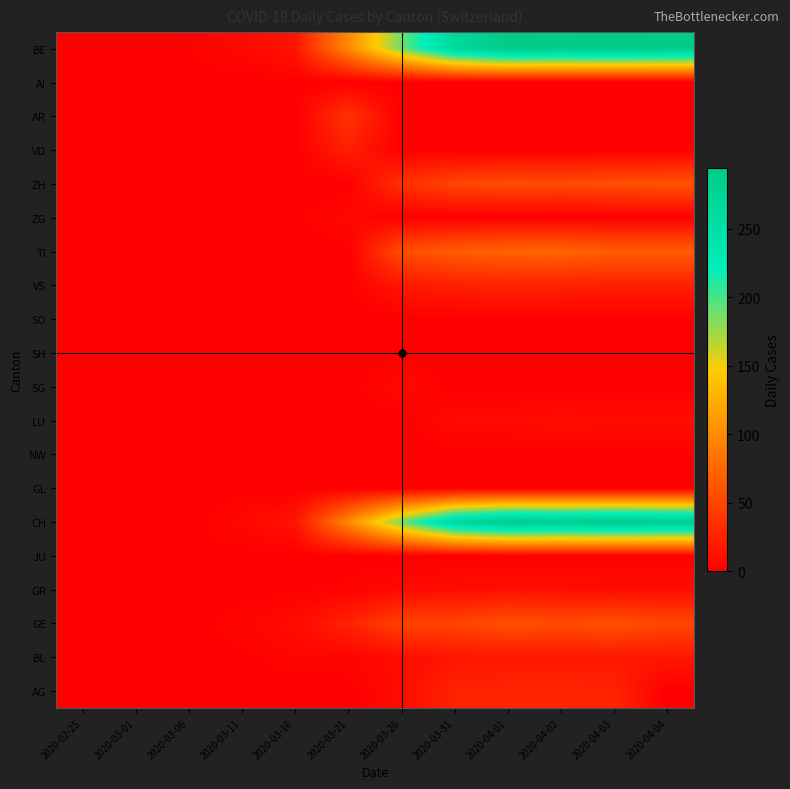

Reading right to left, transcribe all the data shown in this chart.

AG: 2020-04-04=0	2020-04-03=26	2020-04-02=27	2020-04-01=27	2020-03-31=25	2020-03-26=9	2020-03-21=0	2020-03-16=0	2020-03-11=0	2020-03-06=0	2020-03-01=0	2020-02-25=0
BL: 2020-04-04=17	2020-04-03=18	2020-04-02=18	2020-04-01=17	2020-03-31=16	2020-03-26=9	2020-03-21=4	2020-03-16=4	2020-03-11=1	2020-03-06=2	2020-03-01=0	2020-02-25=0
GE: 2020-04-04=51	2020-04-03=58	2020-04-02=54	2020-04-01=58	2020-03-31=49	2020-03-26=48	2020-03-21=24	2020-03-16=9	2020-03-11=4	2020-03-06=0	2020-03-01=0	2020-02-25=0
GR: 2020-04-04=10	2020-04-03=10	2020-04-02=11	2020-04-01=11	2020-03-31=10	2020-03-26=7	2020-03-21=3	2020-03-16=1	2020-03-11=0	2020-03-06=0	2020-03-01=0	2020-02-25=0
JU: 2020-04-04=0	2020-04-03=0	2020-04-02=0	2020-04-01=0	2020-03-31=0	2020-03-26=0	2020-03-21=0	2020-03-16=0	2020-03-11=0	2020-03-06=2	2020-03-01=0	2020-02-25=0
CH: 2020-04-04=290	2020-04-03=294	2020-04-02=290	2020-04-01=293	2020-03-31=266	2020-03-26=188	2020-03-21=99	2020-03-16=15	2020-03-11=6	2020-03-06=0	2020-03-01=0	2020-02-25=0
GL: 2020-04-04=0	2020-04-03=0	2020-04-02=0	2020-04-01=0	2020-03-31=0	2020-03-26=0	2020-03-21=0	2020-03-16=0	2020-03-11=0	2020-03-06=0	2020-03-01=0	2020-02-25=0
NW: 2020-04-04=0	2020-04-03=0	2020-04-02=0	2020-04-01=0	2020-03-31=0	2020-03-26=0	2020-03-21=0	2020-03-16=0	2020-03-11=0	2020-03-06=0	2020-03-01=0	2020-02-25=0
LU: 2020-04-04=9	2020-04-03=9	2020-04-02=10	2020-04-01=8	2020-03-31=8	2020-03-26=0	2020-03-21=0	2020-03-16=0	2020-03-11=0	2020-03-06=0	2020-03-01=0	2020-02-25=0
SG: 2020-04-04=0	2020-04-03=0	2020-04-02=0	2020-04-01=0	2020-03-31=0	2020-03-26=7	2020-03-21=0	2020-03-16=0	2020-03-11=0	2020-03-06=0	2020-03-01=0	2020-02-25=0
SH: 2020-04-04=0	2020-04-03=0	2020-04-02=0	2020-04-01=0	2020-03-31=0	2020-03-26=0	2020-03-21=0	2020-03-16=0	2020-03-11=0	2020-03-06=0	2020-03-01=0	2020-02-25=0
SO: 2020-04-04=0	2020-04-03=0	2020-04-02=0	2020-04-01=0	2020-03-31=0	2020-03-26=0	2020-03-21=0	2020-03-16=0	2020-03-11=0	2020-03-06=0	2020-03-01=0	2020-02-25=0
VS: 2020-04-04=23	2020-04-03=23	2020-04-02=24	2020-04-01=25	2020-03-31=23	2020-03-26=17	2020-03-21=0	2020-03-16=0	2020-03-11=0	2020-03-06=0	2020-03-01=0	2020-02-25=0
TI: 2020-04-04=67	2020-04-03=67	2020-04-02=73	2020-04-01=72	2020-03-31=67	2020-03-26=56	2020-03-21=0	2020-03-16=0	2020-03-11=0	2020-03-06=0	2020-03-01=0	2020-02-25=0
ZG: 2020-04-04=0	2020-04-03=0	2020-04-02=0	2020-04-01=0	2020-03-31=0	2020-03-26=0	2020-03-21=6	2020-03-16=1	2020-03-11=1	2020-03-06=0	2020-03-01=0	2020-02-25=0
ZH: 2020-04-04=59	2020-04-03=57	2020-04-02=53	2020-04-01=54	2020-03-31=50	2020-03-26=35	2020-03-21=0	2020-03-16=0	2020-03-11=0	2020-03-06=0	2020-03-01=0	2020-02-25=0
VD: 2020-04-04=0	2020-04-03=0	2020-04-02=0	2020-04-01=0	2020-03-31=0	2020-03-26=0	2020-03-21=23	2020-03-16=0	2020-03-11=0	2020-03-06=0	2020-03-01=0	2020-02-25=0
AR: 2020-04-04=0	2020-04-03=0	2020-04-02=0	2020-04-01=0	2020-03-31=0	2020-03-26=0	2020-03-21=37	2020-03-16=0	2020-03-11=0	2020-03-06=1	2020-03-01=0	2020-02-25=0
AI: 2020-04-04=0	2020-04-03=0	2020-04-02=0	2020-04-01=0	2020-03-31=0	2020-03-26=0	2020-03-21=0	2020-03-16=0	2020-03-11=0	2020-03-06=0	2020-03-01=0	2020-02-25=0
BE: 2020-04-04=290	2020-04-03=294	2020-04-02=290	2020-04-01=293	2020-03-31=266	2020-03-26=188	2020-03-21=99	2020-03-16=15	2020-03-11=6	2020-03-06=2	2020-03-01=0	2020-02-25=0